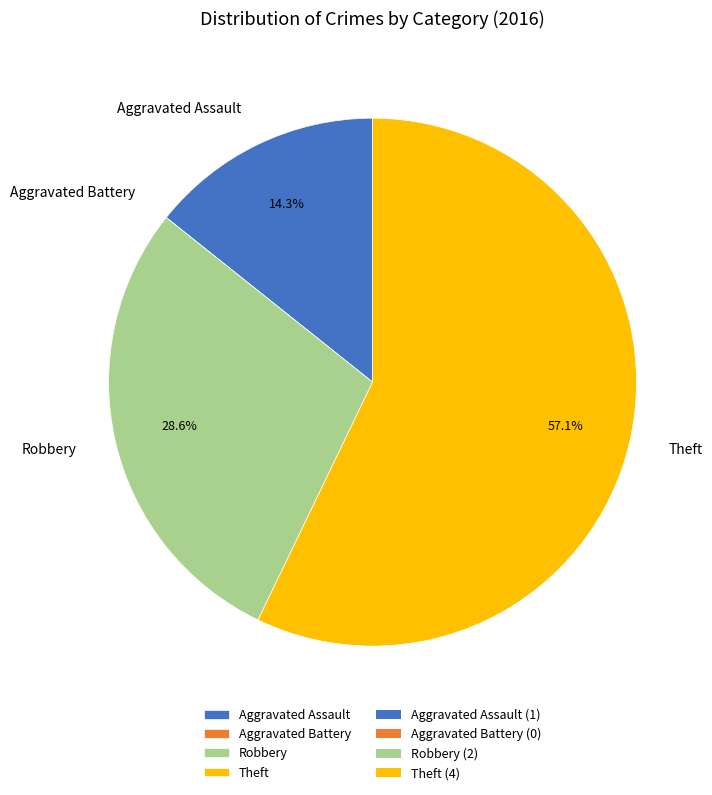

True or false: Aggravated Assault accounts for 22% of the total.

False